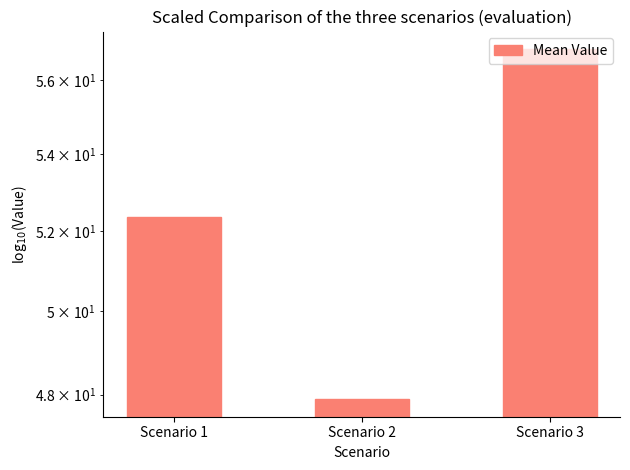

Which label corresponds to the smallest value in the chart?

Scenario 2